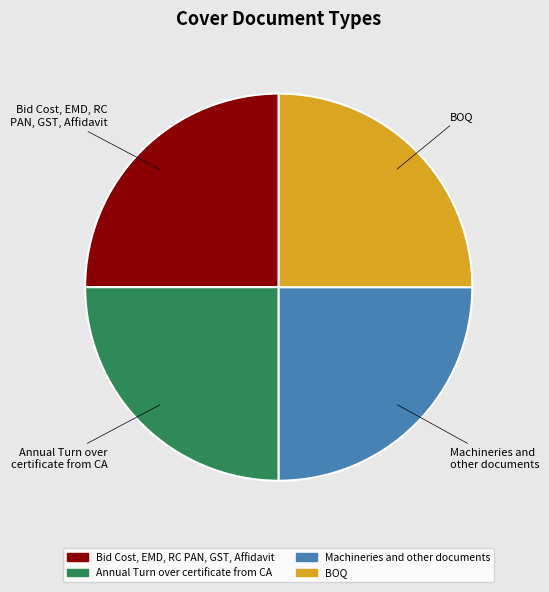

True or false: BOQ accounts for 25% of the total.

True